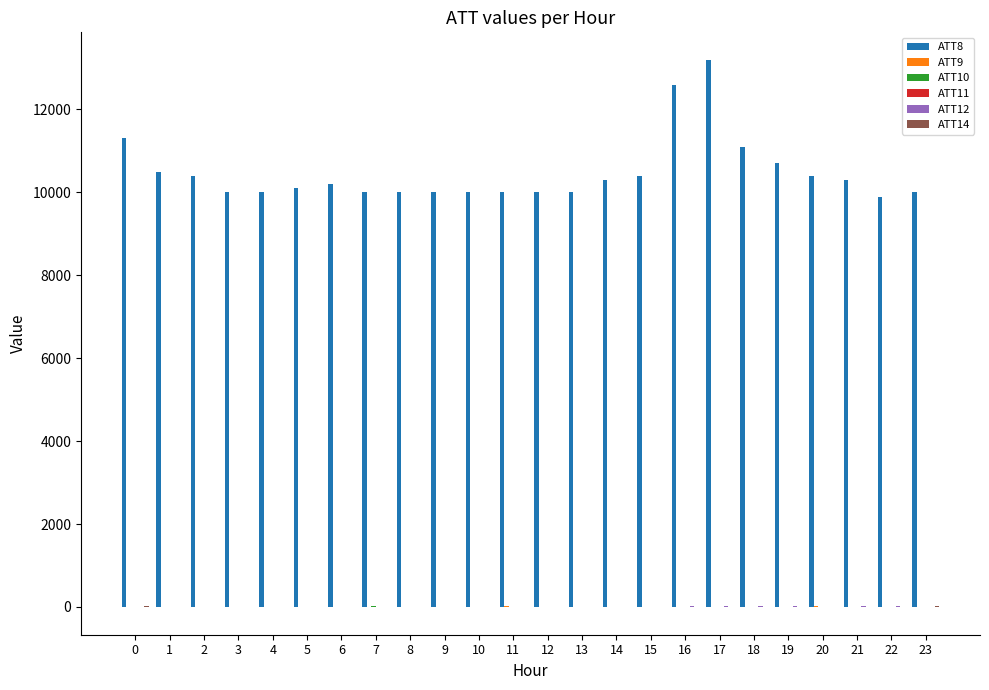

Which series has the largest total across all categories?

ATT8